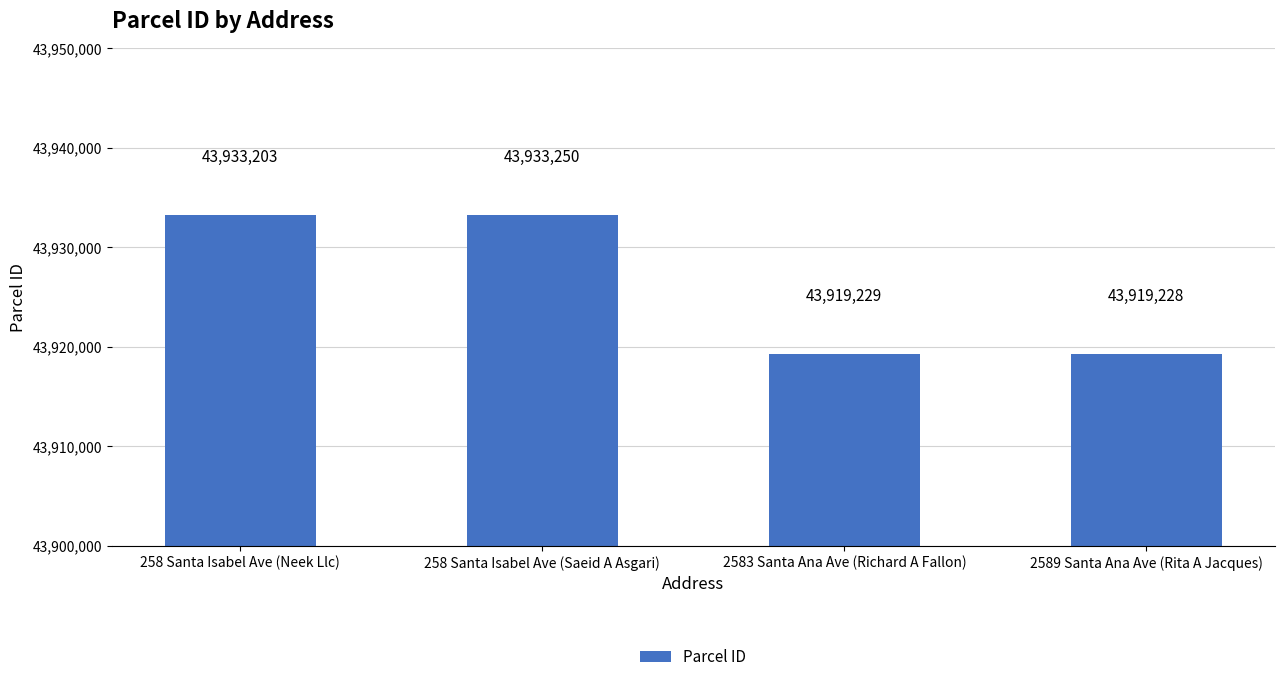

Reading left to right, transcribe all the data shown in this chart.

258 Santa Isabel Ave (Neek Llc)=43933203	258 Santa Isabel Ave (Saeid A Asgari)=43933250	2583 Santa Ana Ave (Richard A Fallon)=43919229	2589 Santa Ana Ave (Rita A Jacques)=43919228